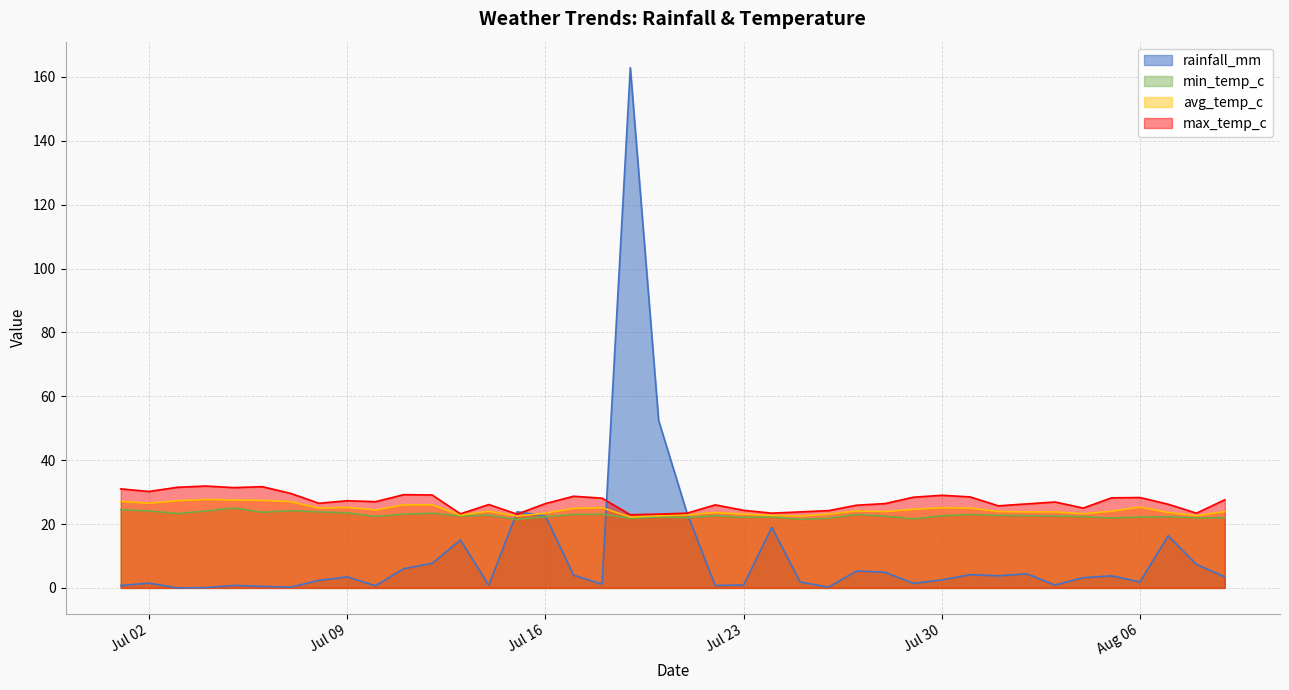

True or false: max_temp_c has more than 2 interior local peaks.

True